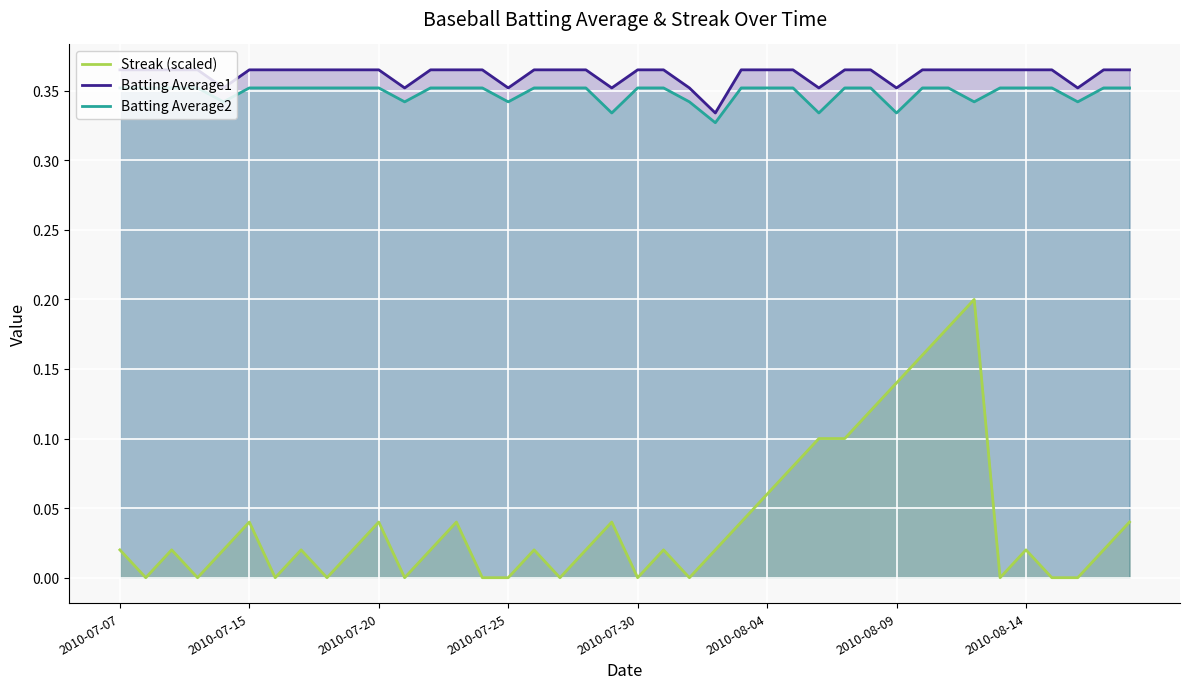

Which series has the widest spread of values?

Streak (scaled)